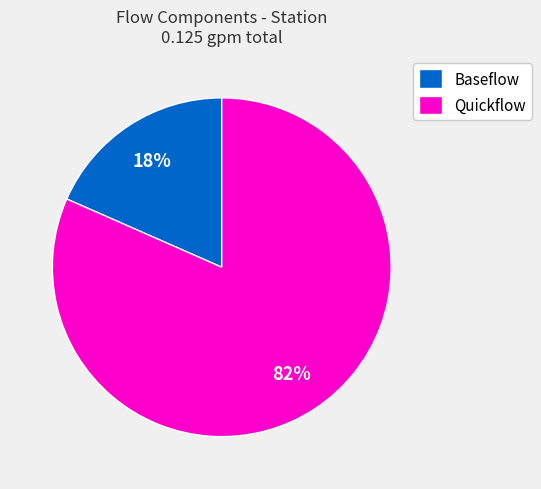

To the nearest percent, what is the combined percentage of Baseflow and Quickflow?

100%